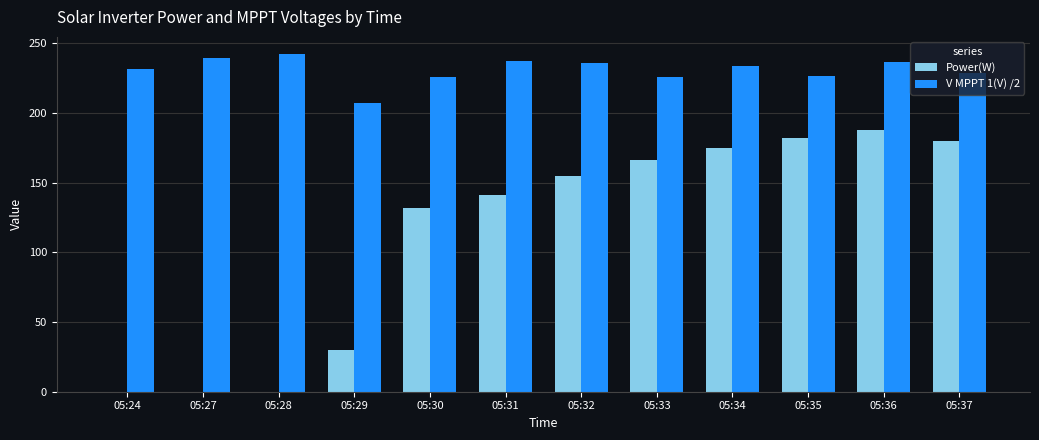

What is the sum of the Power(W) values at 05:36 and 05:27?

188.0